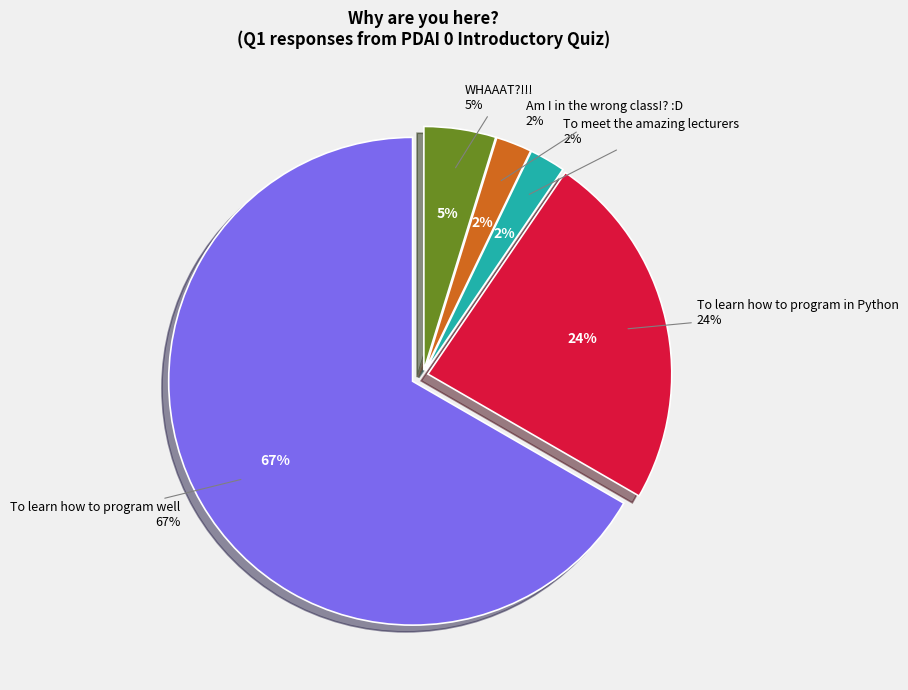

Rank the categories by value from highest to lowest.

To learn how to program well, To learn how to program in Python, WHAAAT?!!!, To meet the amazing lecturers, Am I in the wrong class!? :D